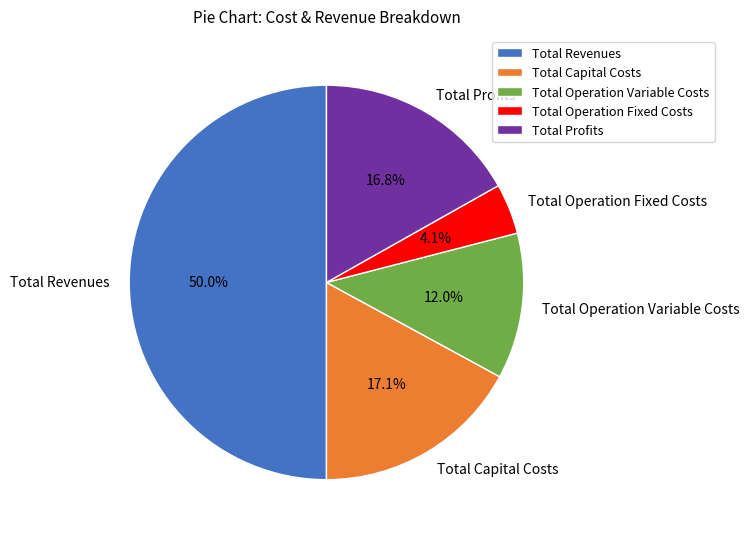

Between Total Revenues and Total Operation Variable Costs, which is larger?

Total Revenues